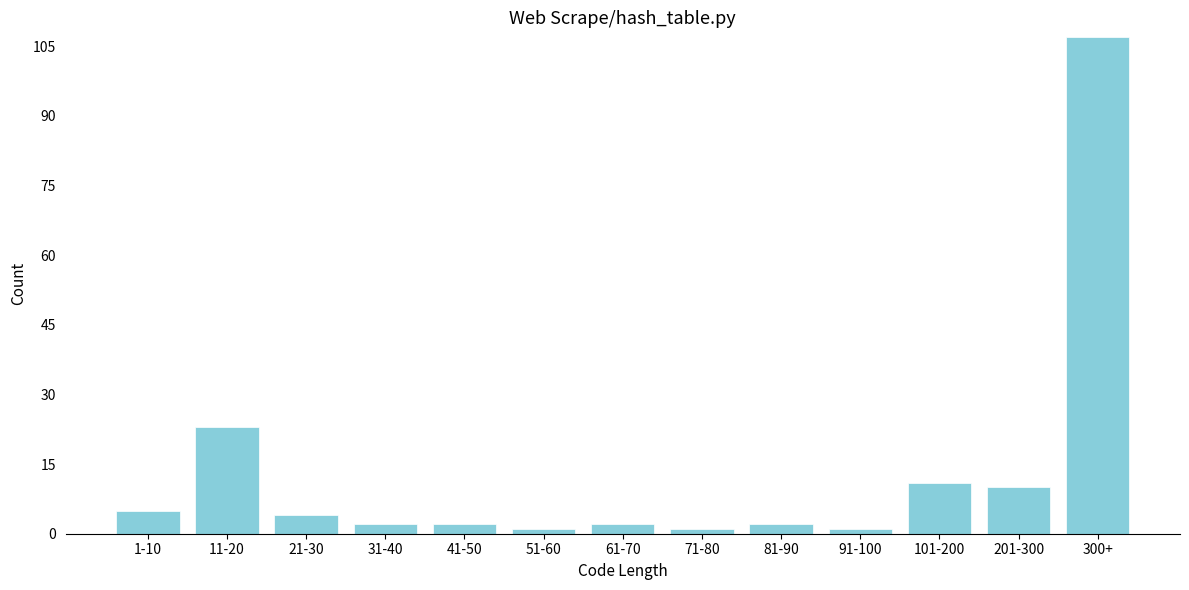

Reading right to left, transcribe all the data shown in this chart.

107	10	11	1	2	1	2	1	2	2	4	23	5